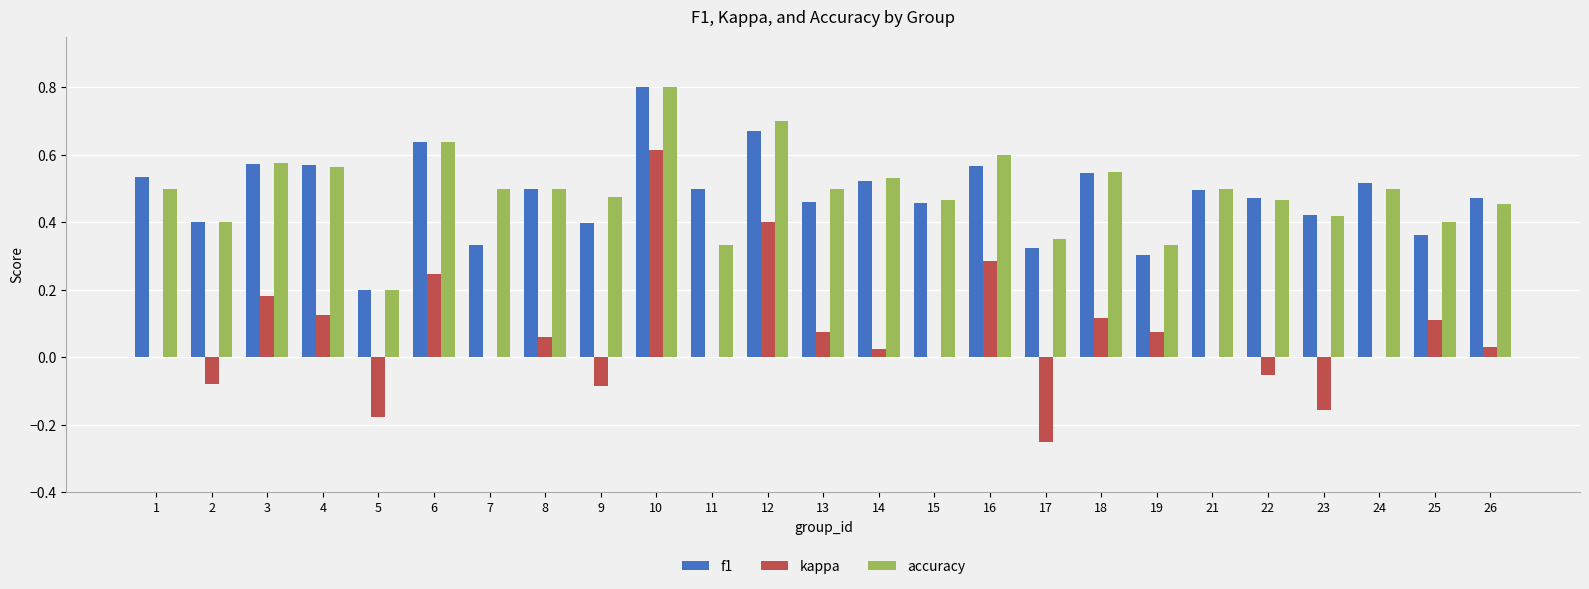

At which label does f1 reach its peak?

10